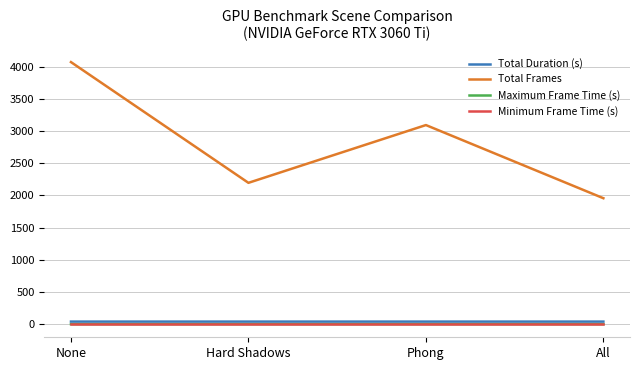

What is the difference between the highest and lowest values at Hard Shadows?

2195.0